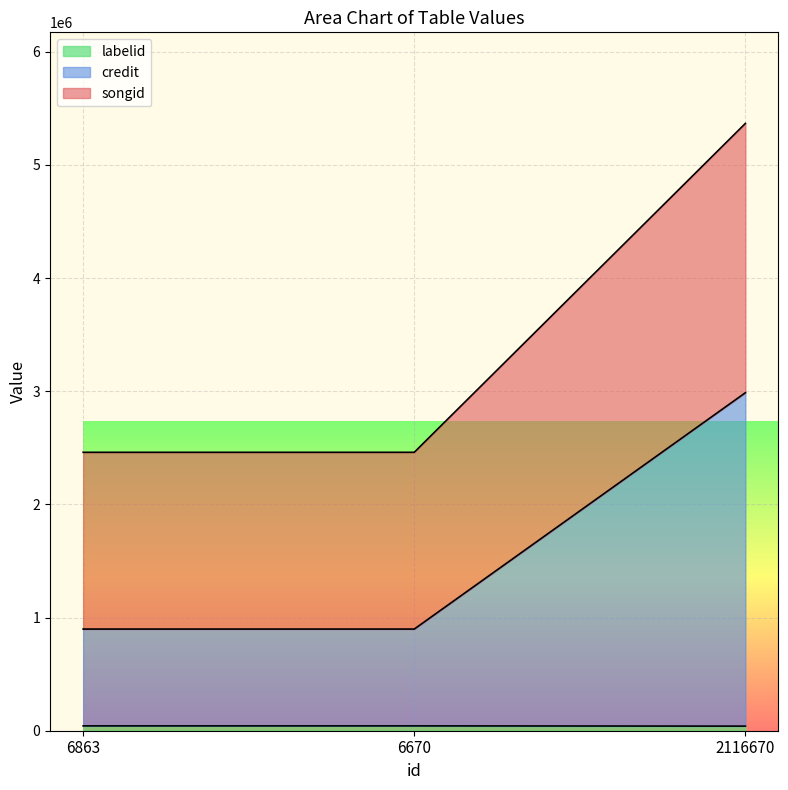

What is the maximum value shown in the chart?

5367008